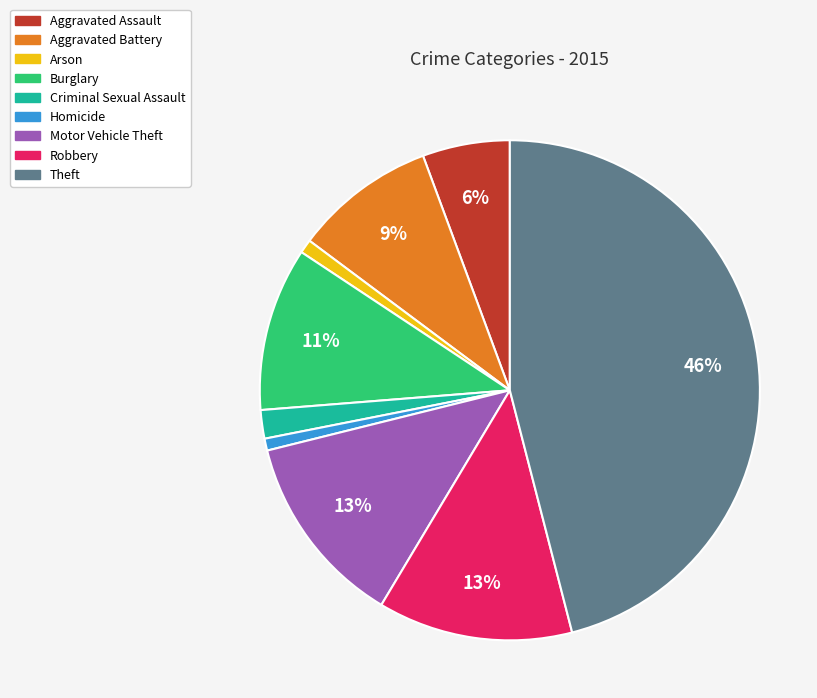

Approximately how many times larger is the value at Arson compared to Burglary?

0.1